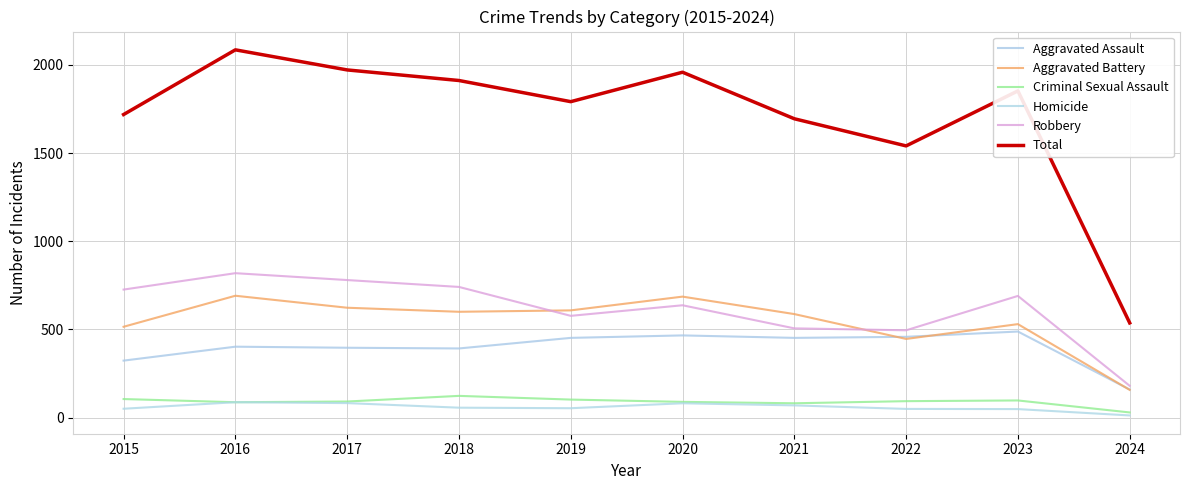

What is the difference between the maximum and minimum values in the Aggravated Battery series?

534